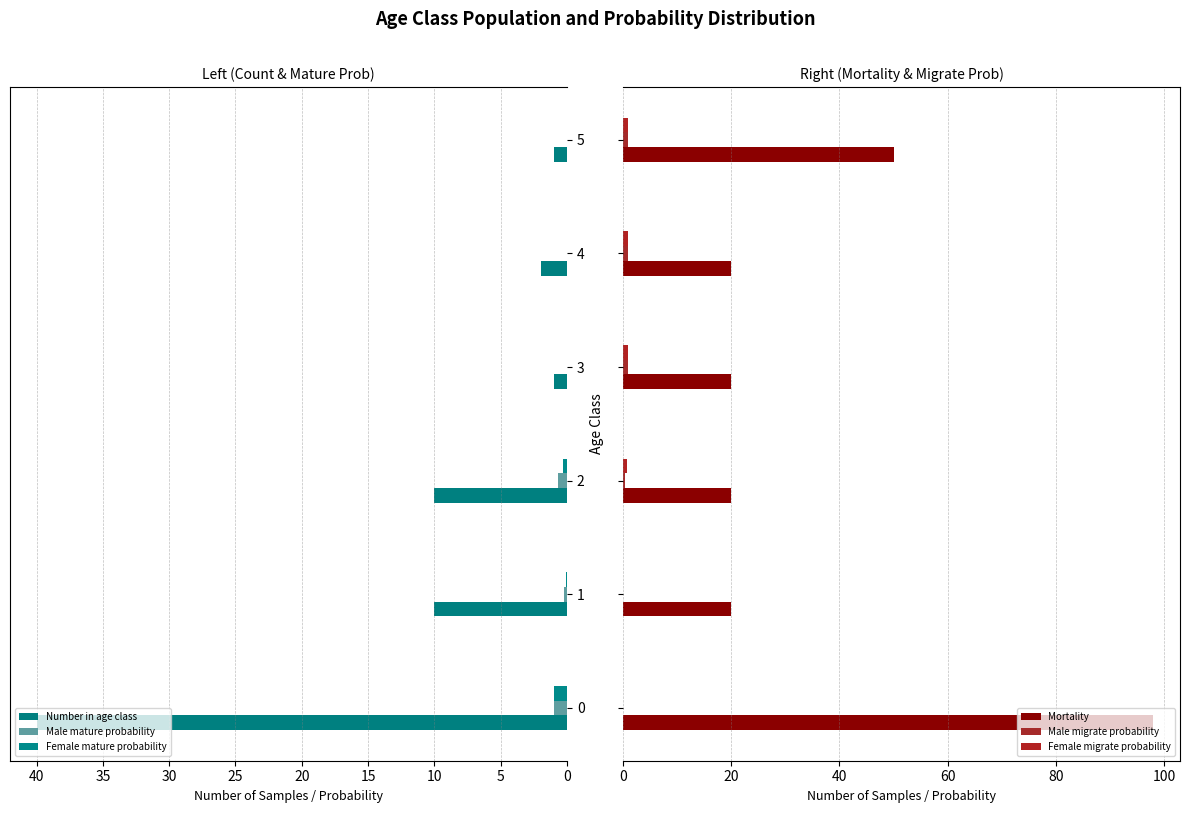

What is the difference between the maximum and minimum values in the Female migrate probability series?

1.0